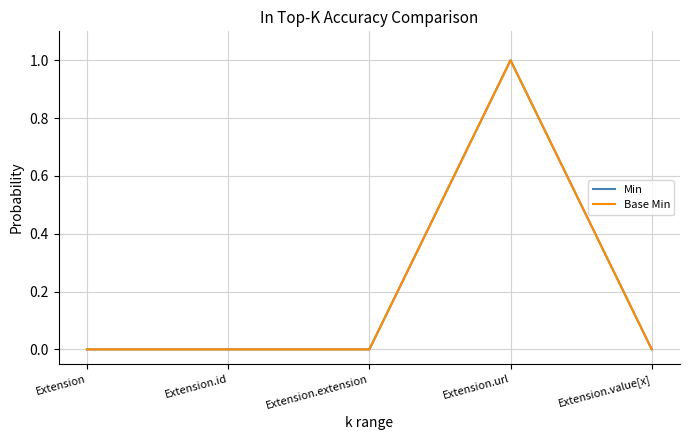

Does the chart display data point markers on the line(s)?

No